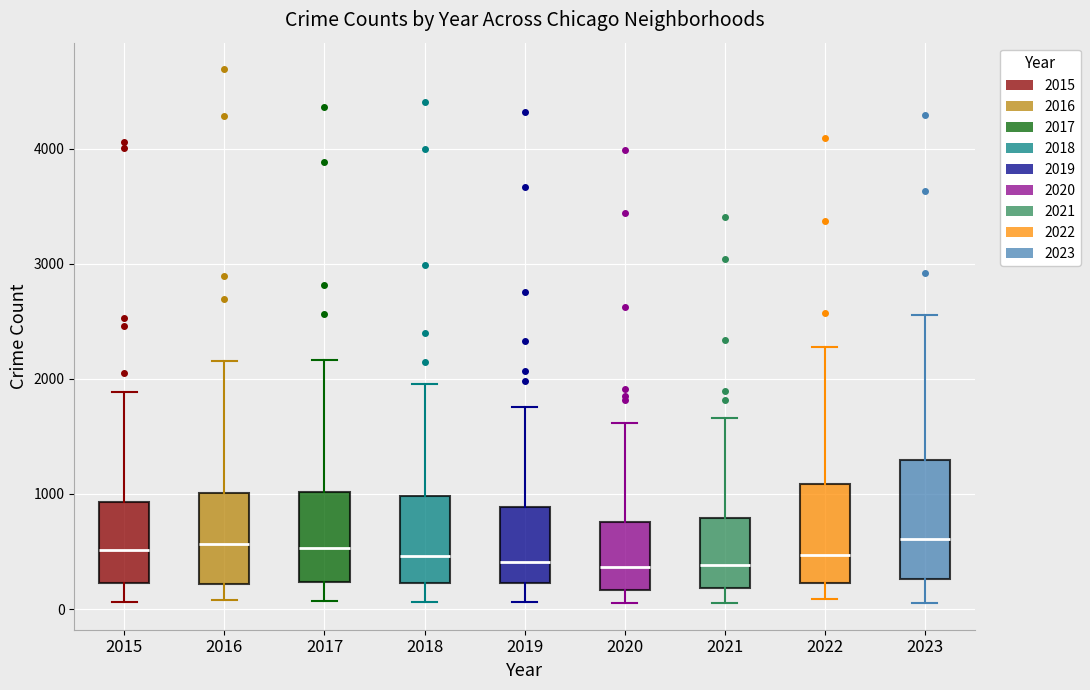

Reading left to right, read every box against the y-axis: the position of its median line, the range the box covers, and the ends of its whiskers. The values are not printed on the chart, so give them approximately, as read against the axis.

2015: median 500, box 200 to 900, whiskers 100 to 1900
2016: median 600, box 200 to 1000, whiskers 100 to 2200
2017: median 500, box 200 to 1000, whiskers 100 to 2200
2018: median 500, box 200 to 1000, whiskers 100 to 2000
2019: median 400, box 200 to 900, whiskers 100 to 1800
2020: median 400, box 200 to 800, whiskers 100 to 1600
2021: median 400, box 200 to 800, whiskers 100 to 1700
2022: median 500, box 200 to 1100, whiskers 100 to 2300
2023: median 600, box 300 to 1300, whiskers 100 to 2600